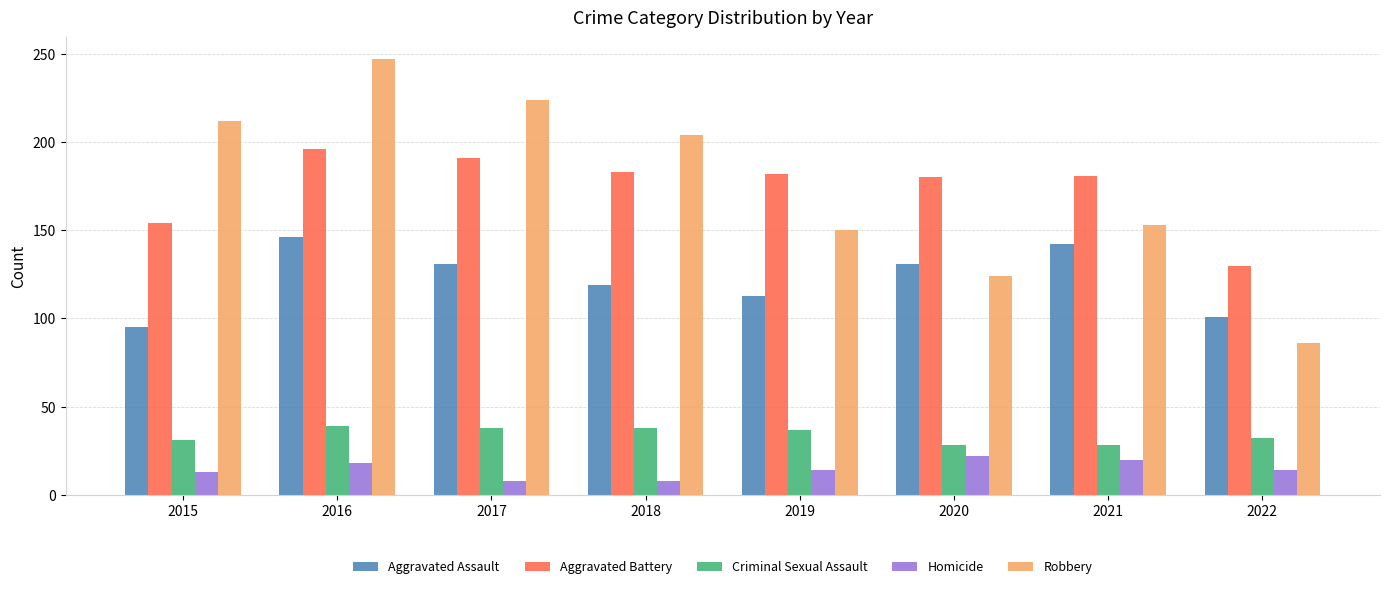

Between 2016 and 2022, which series saw the biggest shift?

Robbery